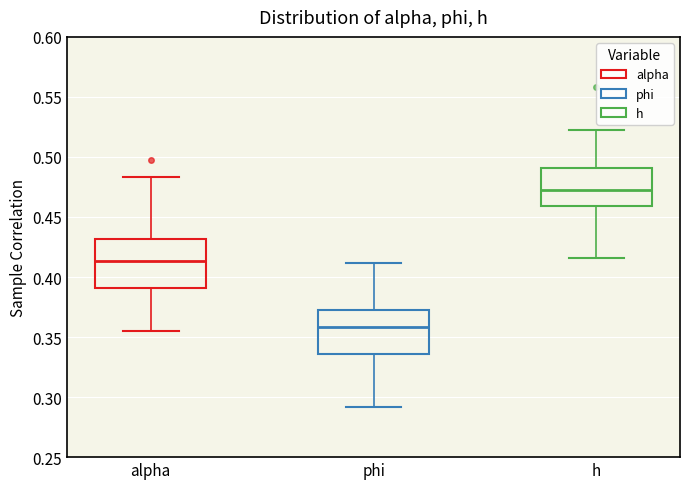

Reading left to right, transcribe this box plot: for each box, give where its median line is, the range the box spans, and where its two whiskers end, as read against the y-axis. The values are not printed on the chart, so give them approximately, as read against the axis.

alpha: median 0.415, box 0.390 to 0.430, whiskers 0.355 to 0.485
phi: median 0.360, box 0.335 to 0.370, whiskers 0.290 to 0.410
h: median 0.475, box 0.460 to 0.490, whiskers 0.415 to 0.525